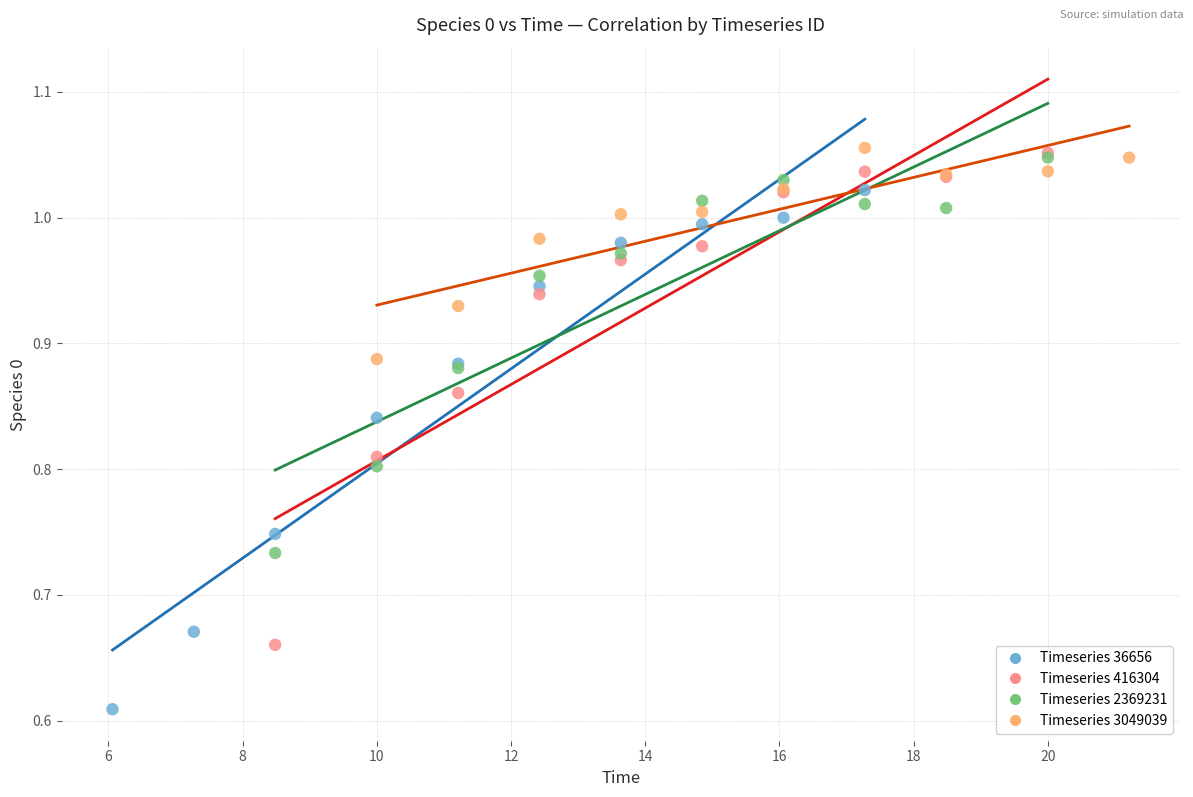

Which series contains the lowest Y value?

Timeseries 36656